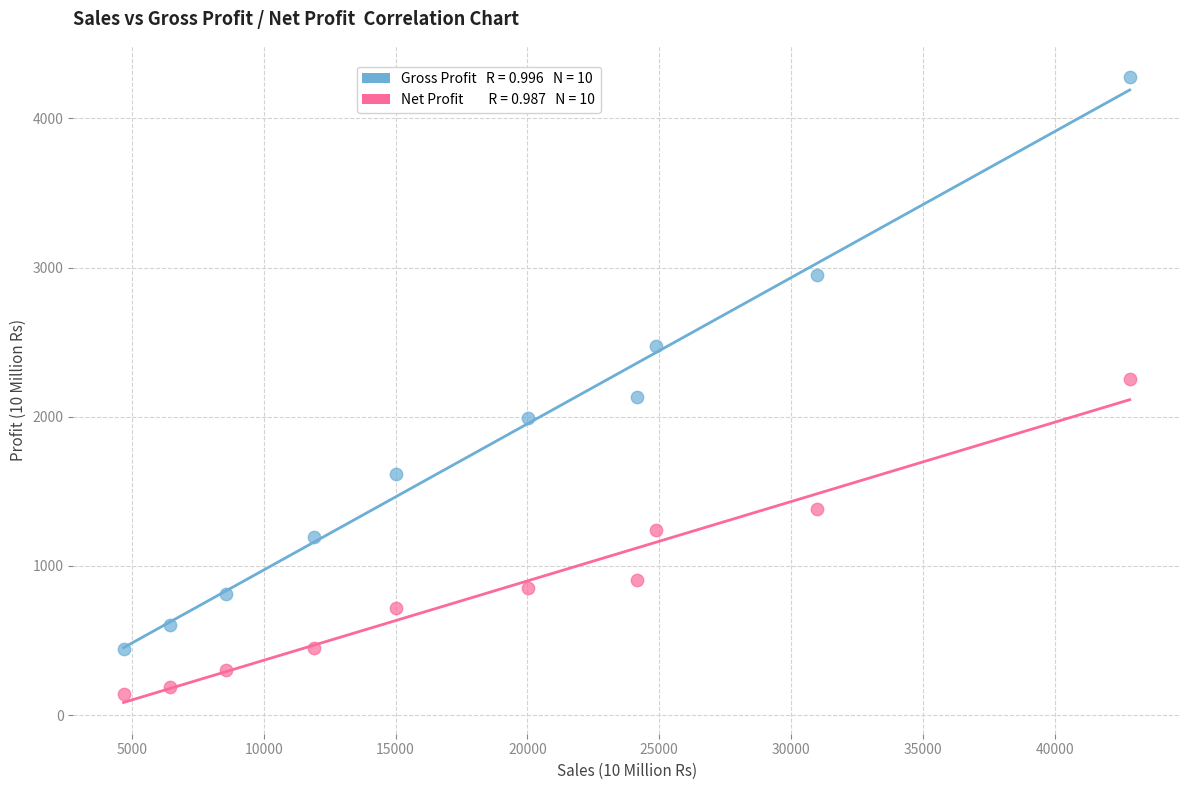

Across all data points, what is the range of X values (max minus min)?

38153.1